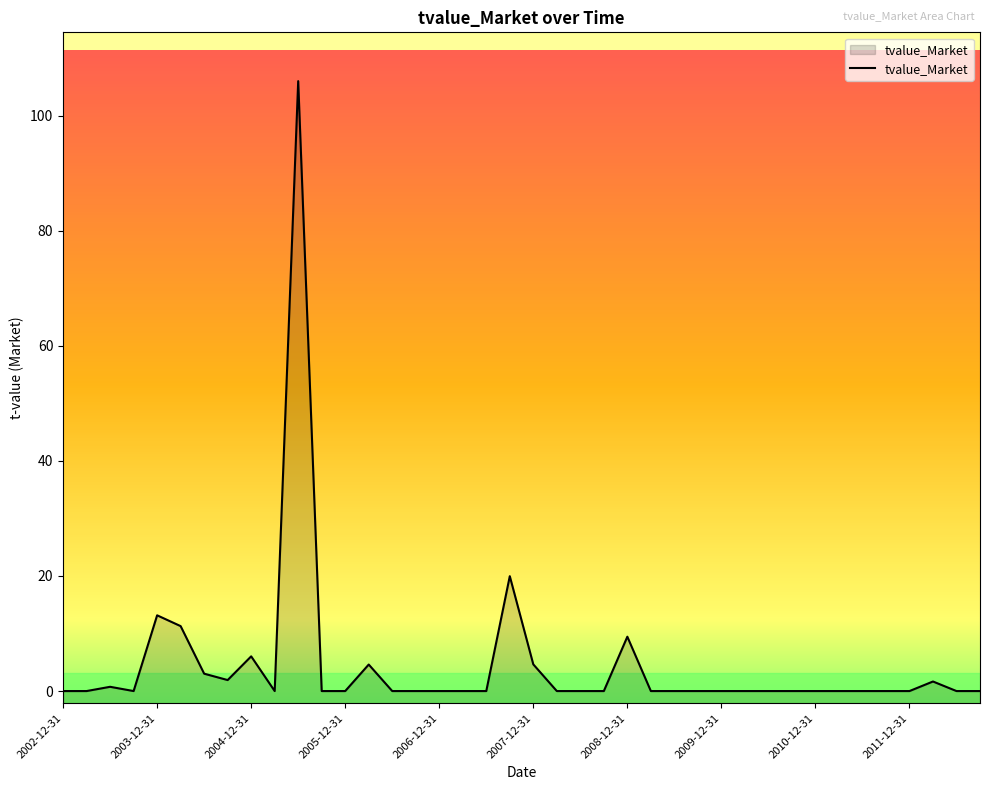

The chart shows a value of 1.9 at 2004-09-30. True or false?

True